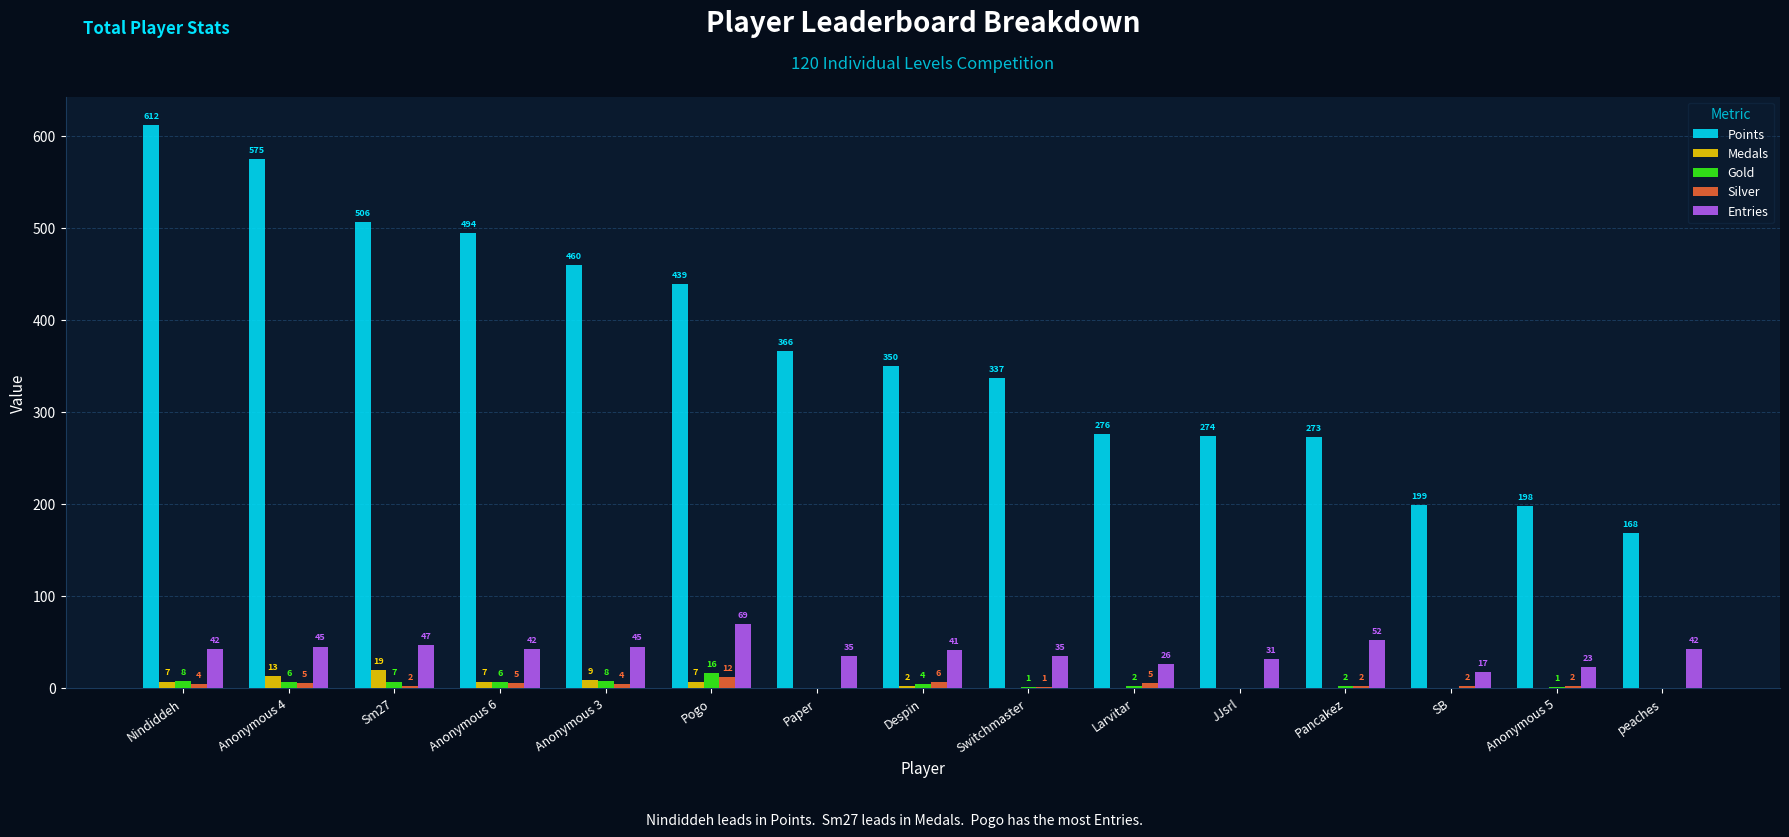

What is the maximum value for Gold?

16